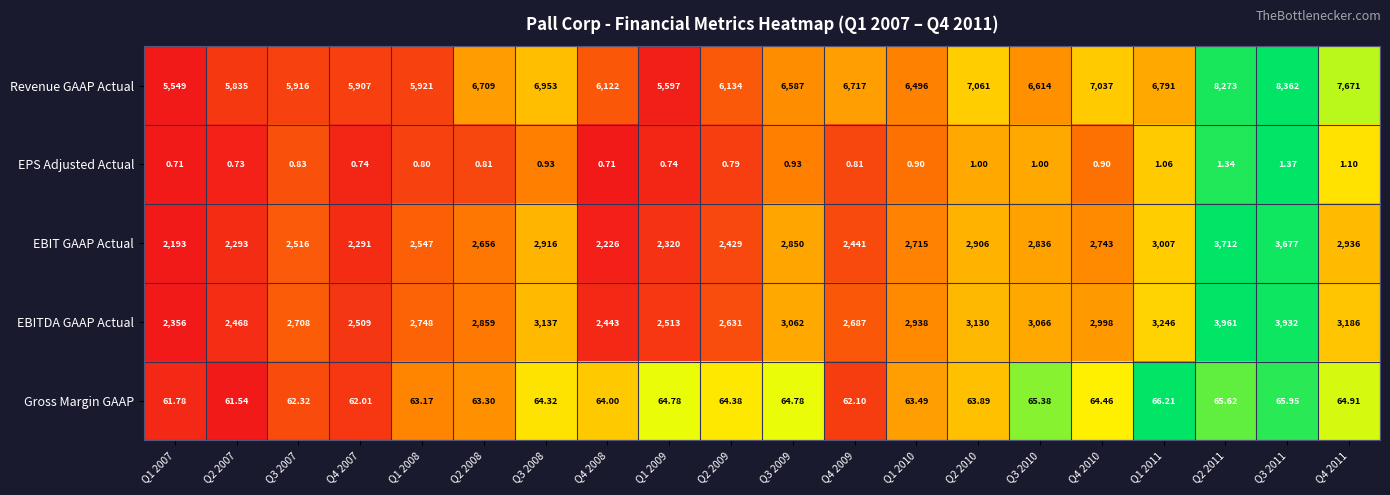

Which series changed the most between Q3 2008 and Q3 2009?

Revenue GAAP Actual